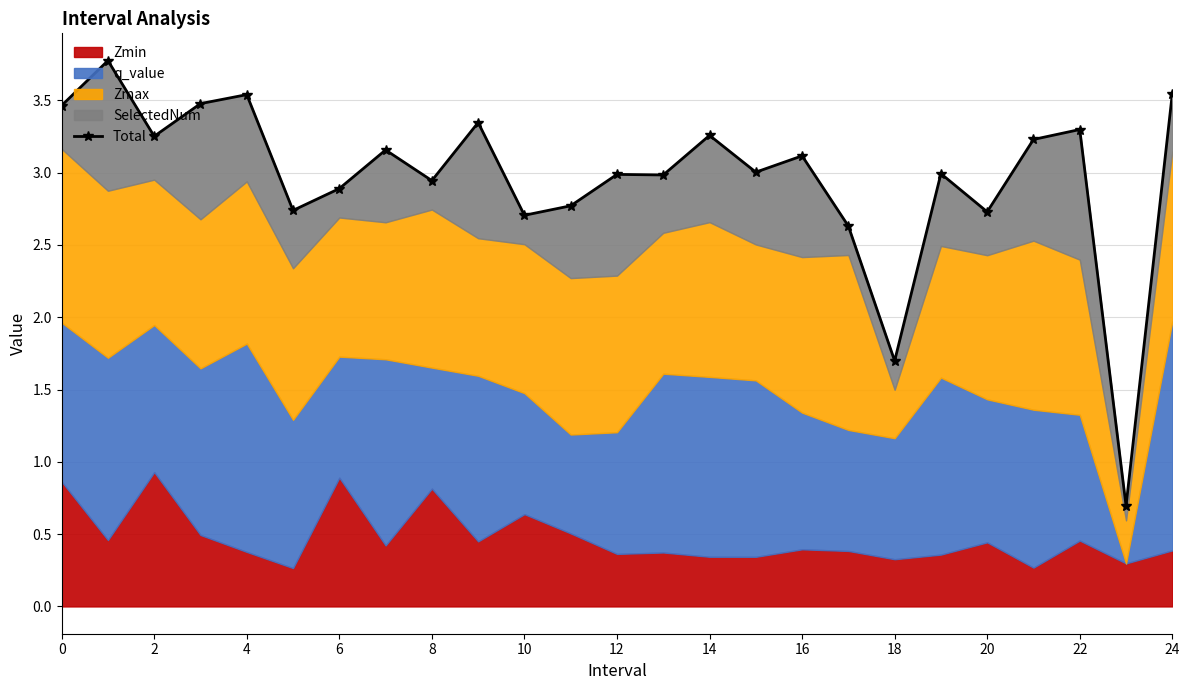

How many data points are less than 3?

12